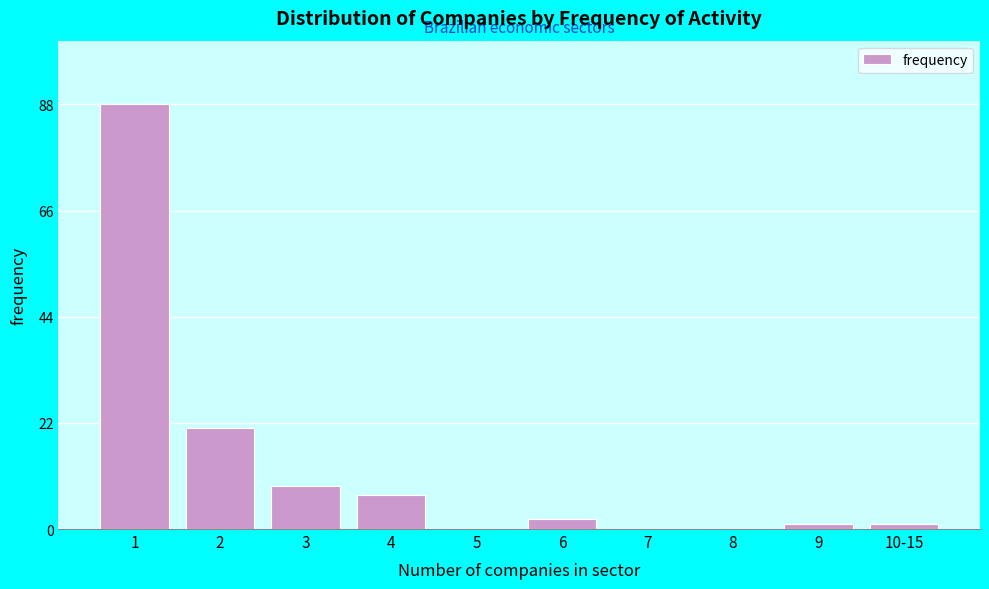

Reading left to right, what are all the values shown in this chart?

1=88	2=21	3=9	4=7	5=0	6=2	7=0	8=0	9=1	10-15=1